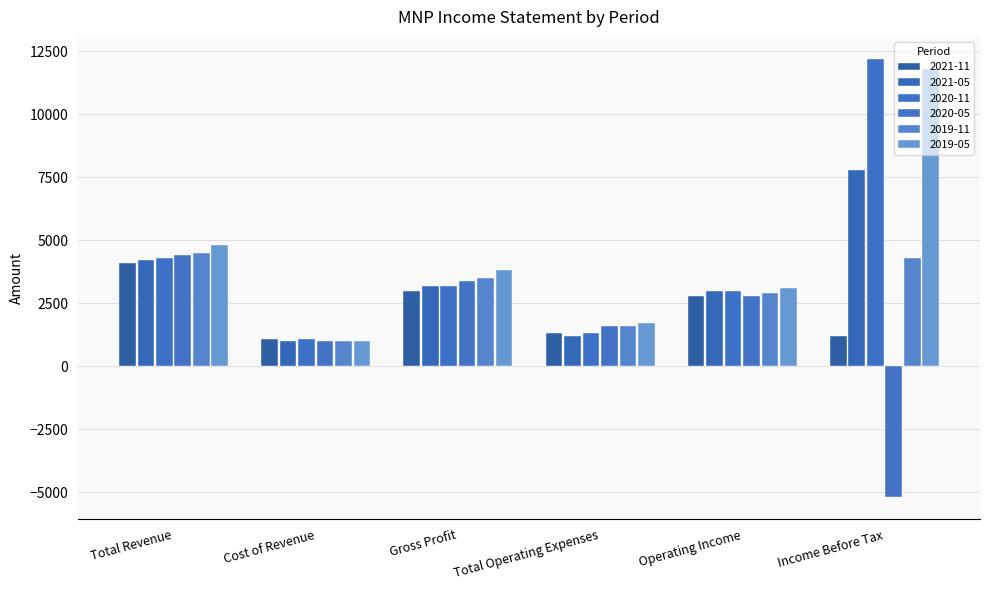

What is the value of the 2019-05 bar at the 5th from the left?

3100